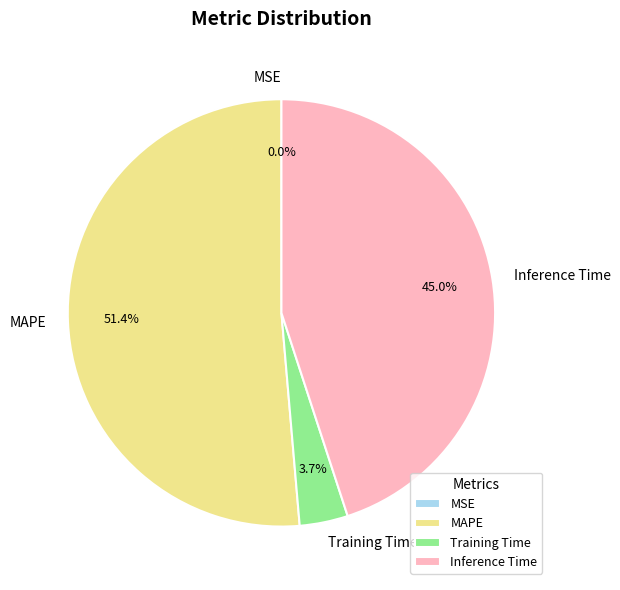

What is the majority slice?

MAPE